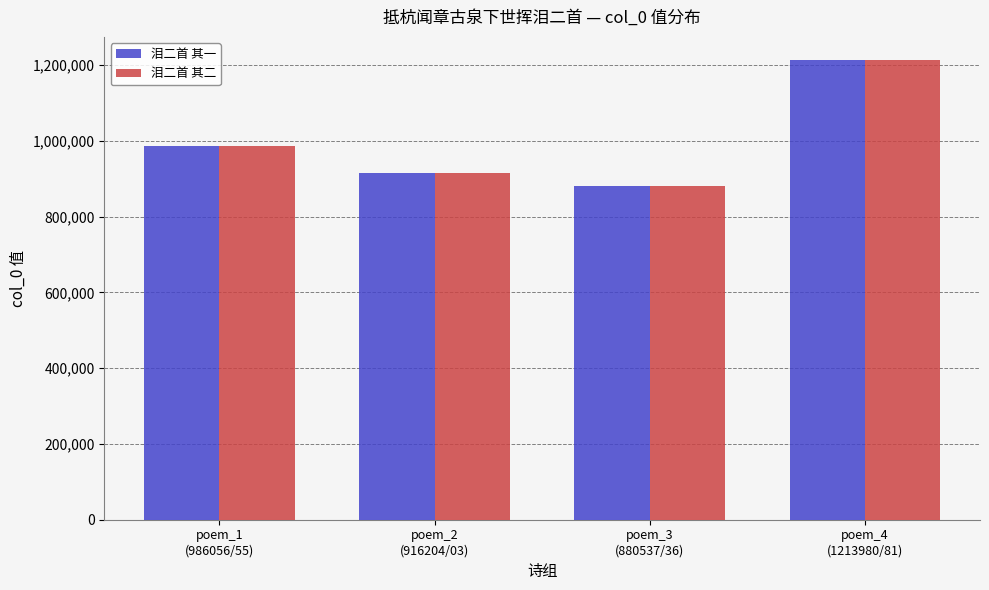

Between poem_1
(986056/55) and poem_4
(1213980/81), which series saw the biggest shift?

泪二首 其二